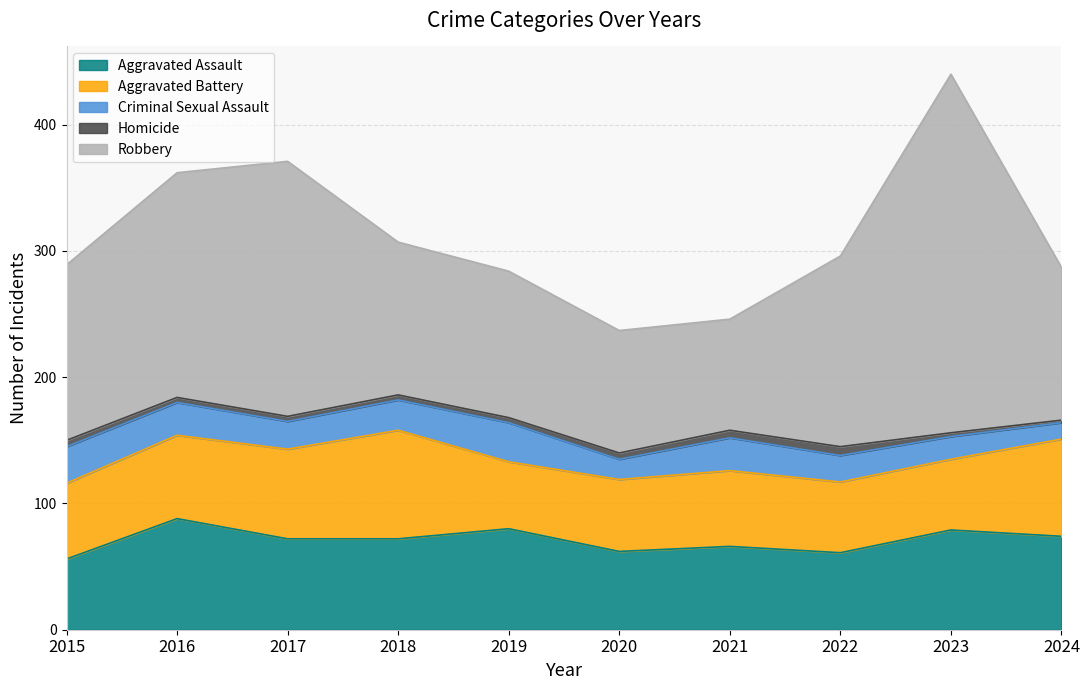

Which label corresponds to the smallest value in the chart?

2024